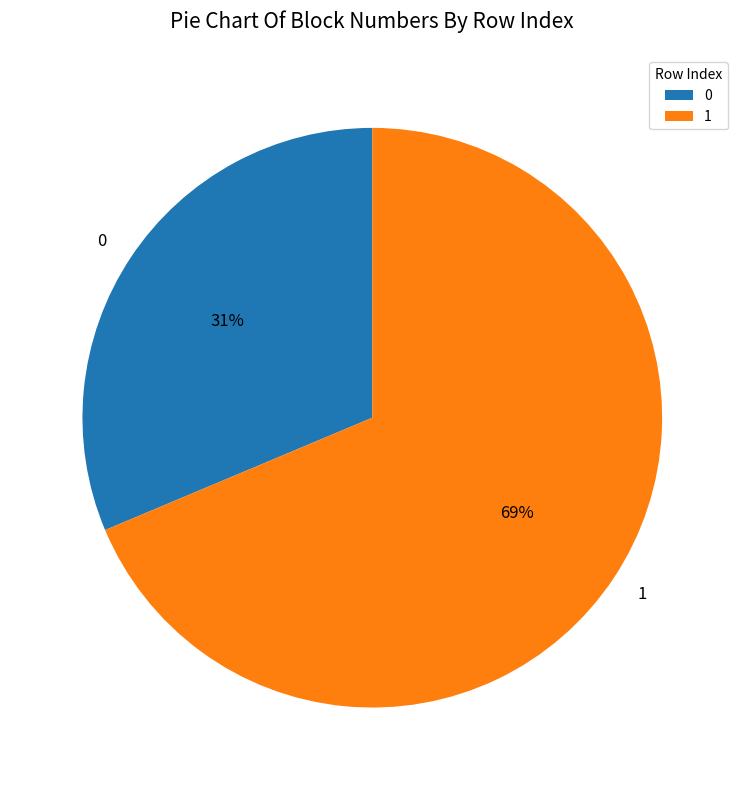

Does 0 represent more than half of the total?

No